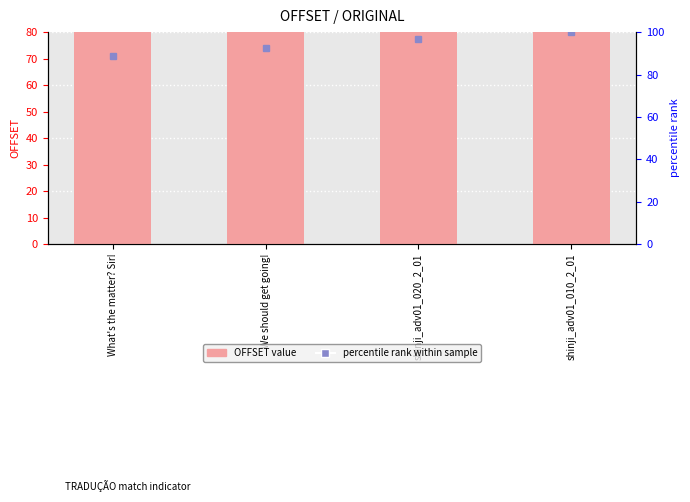

List the labels in order of OFFSET value, largest first.

shinji_adv01_010_2_01, shinji_adv01_020_2_01, We should get going!, What's the matter? Sir!